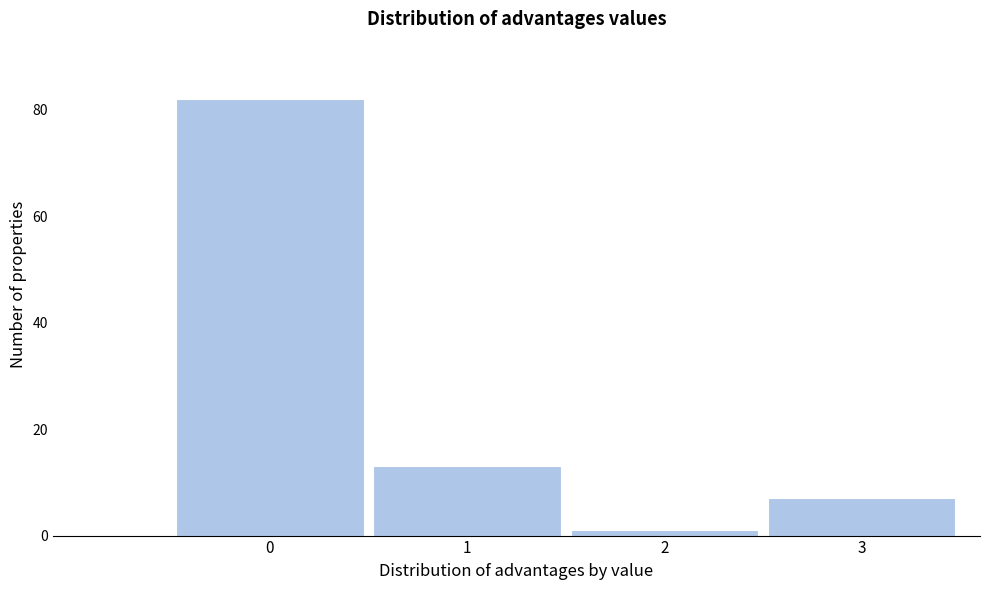

Reading left to right, extract all data points from this chart.

82	13	1	7